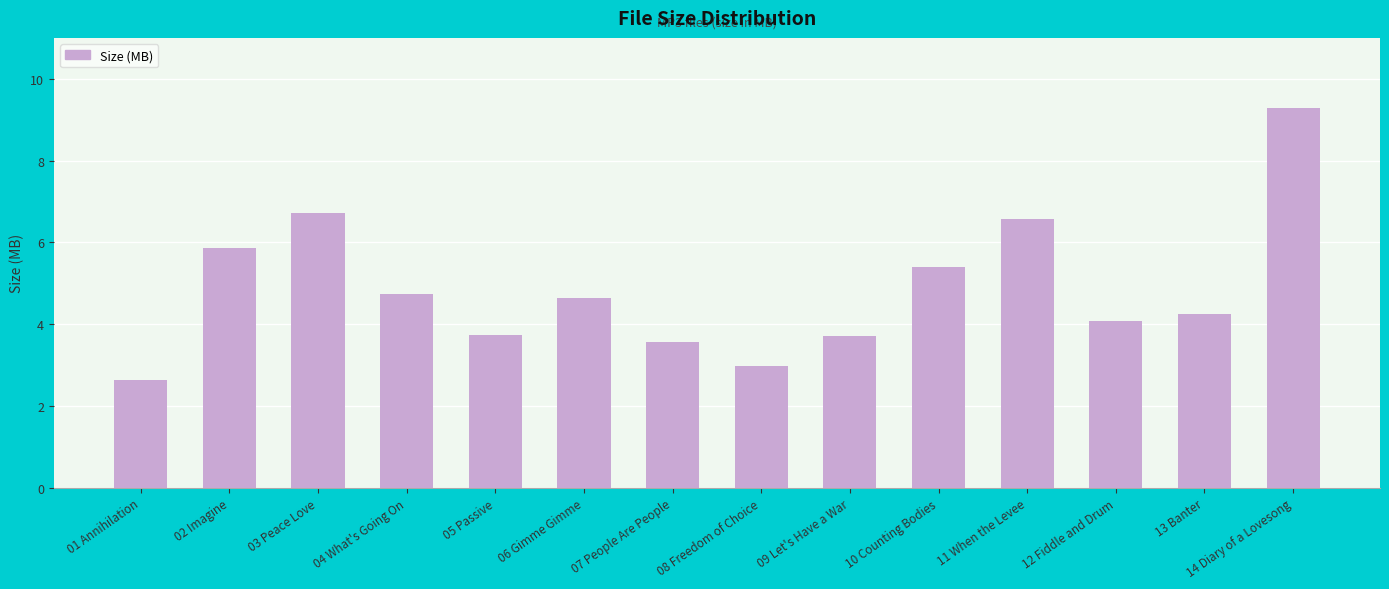

What is the change in value from 13 Banter to 14 Diary of a Lovesong?

+5.0